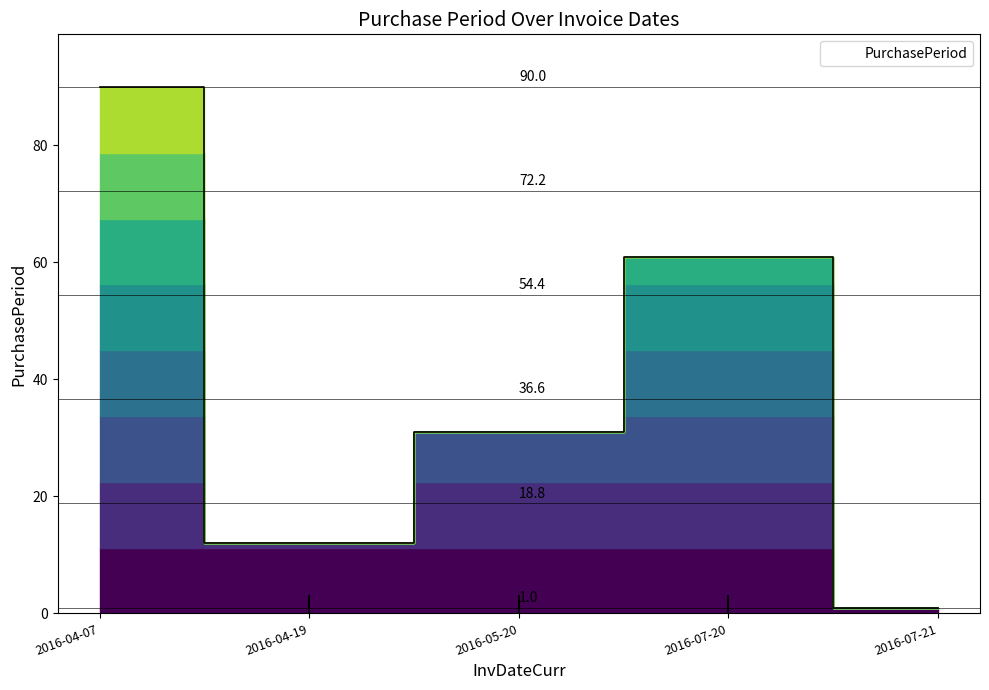

Is this an area chart (filled region under the line)?

No